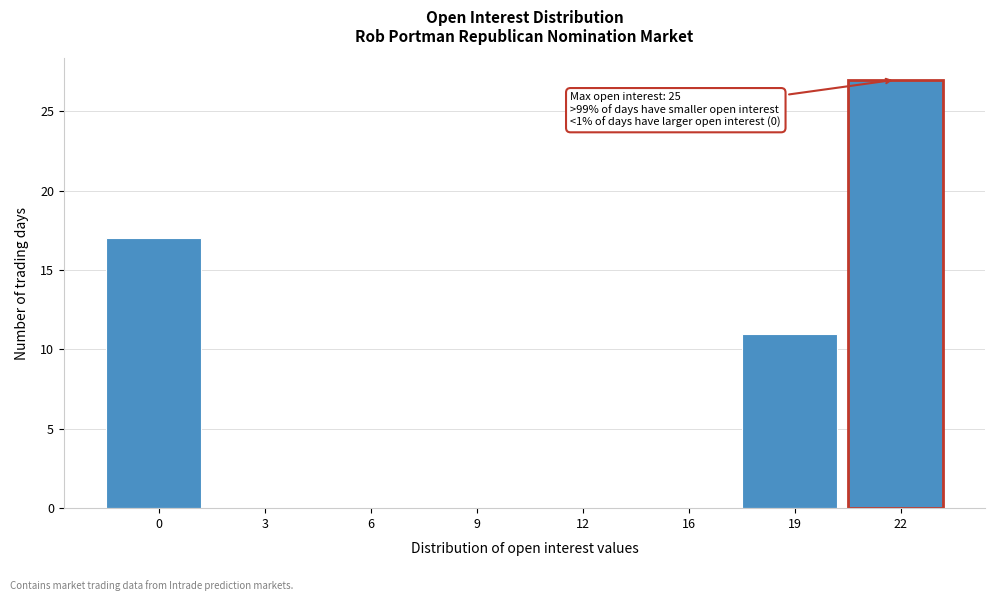

Reading left to right, extract all data points from this chart.

0=17	3=0	6=0	9=0	12=0	16=0	19=11	22=27